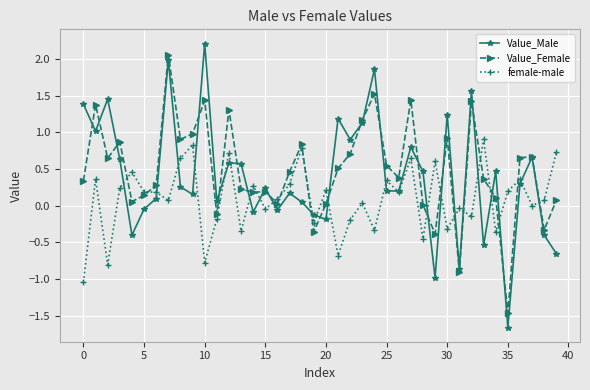

What is the highest value of the Value_Male series?

2.2